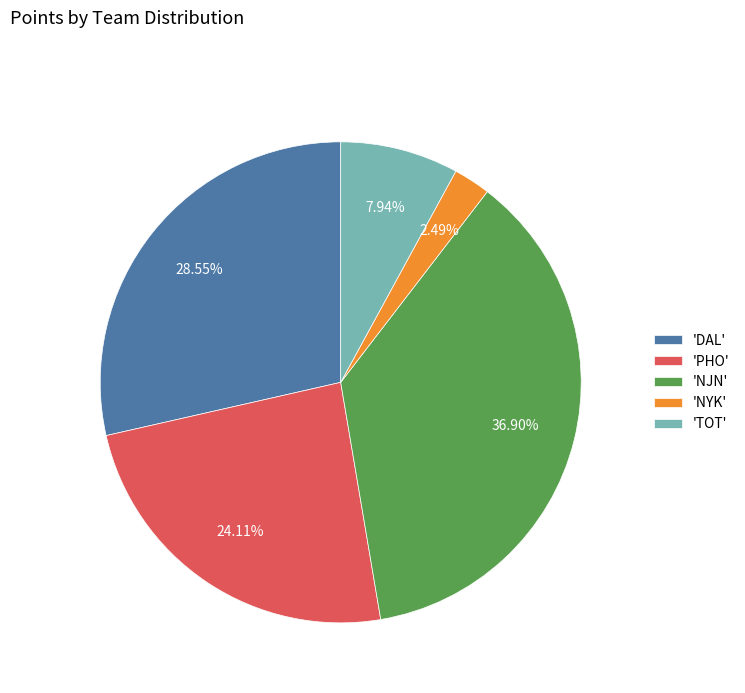

Is the sum of 'NYK' and 'NJN' greater than half?

No